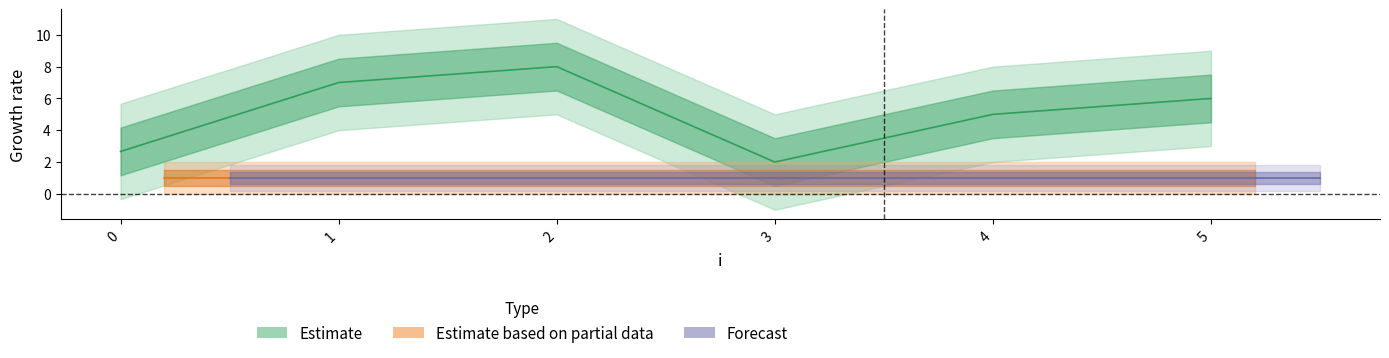

The x series shows 0 at 5. True or false?

False